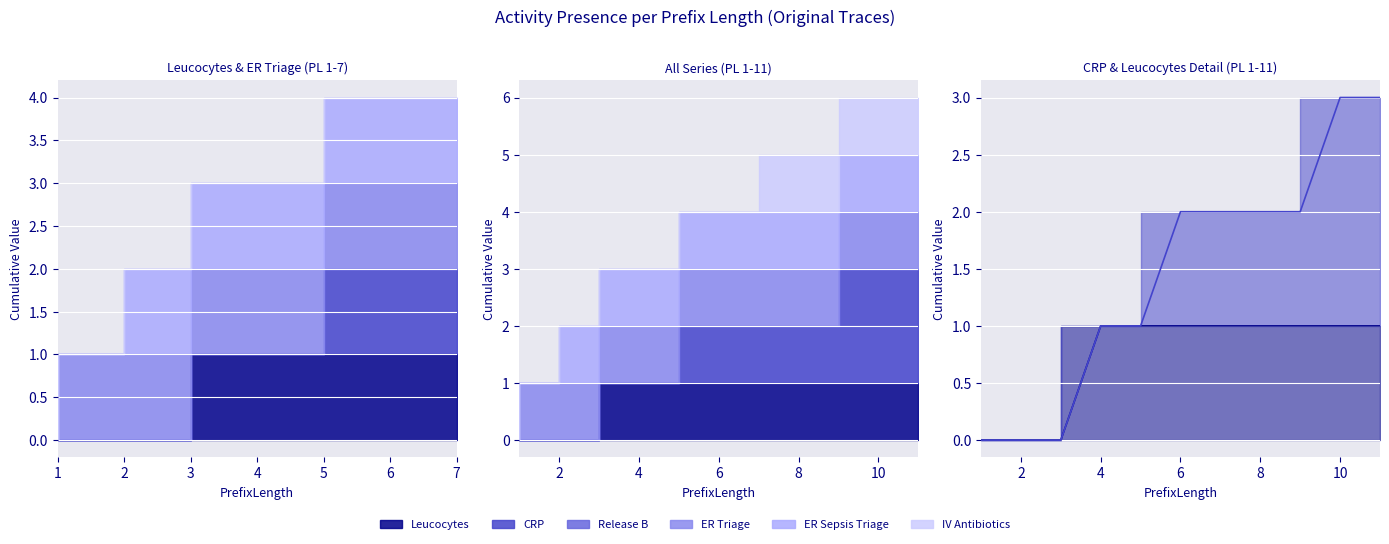

Reading left to right, extract all data points from this chart.

Leucocytes: 0	0	0	1	1	1	1	1	1	1	1
CRP: 0	0	0	0	0	1	1	1	1	2	2
Release B: 0	0	0	0	0	0	0	0	0	0	0
ER Triage: 0	1	1	1	1	1	1	1	1	1	1
ER Sepsis Triage: 0	0	1	1	1	1	1	1	1	1	1
IV Antibiotics: 0	0	0	0	0	0	0	1	1	1	1